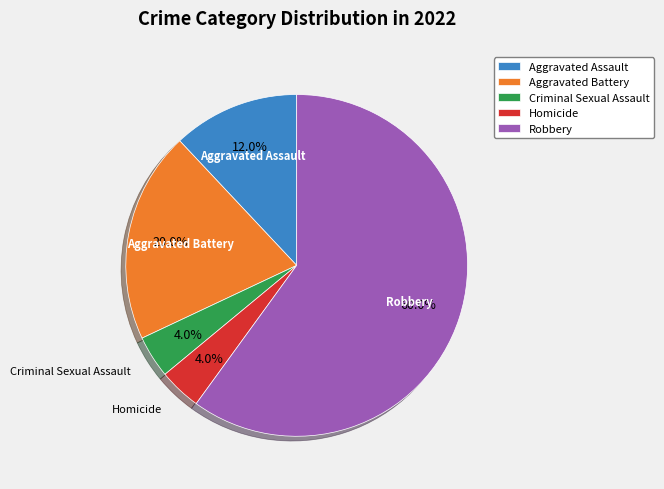

To the nearest percent, what is the combined percentage of Robbery and Criminal Sexual Assault?

64%